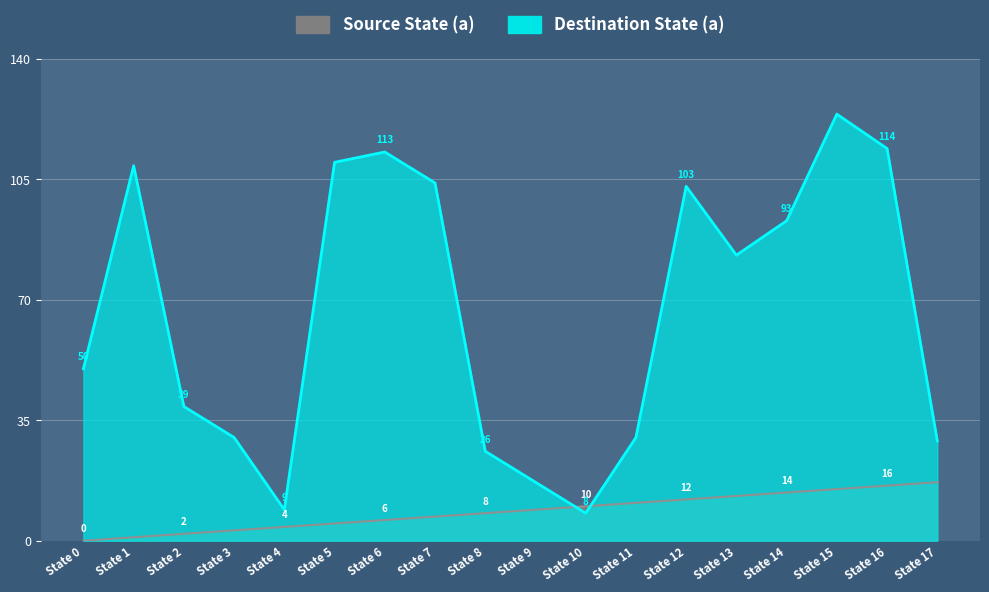

At which category is the sum across all series the highest?

State 15